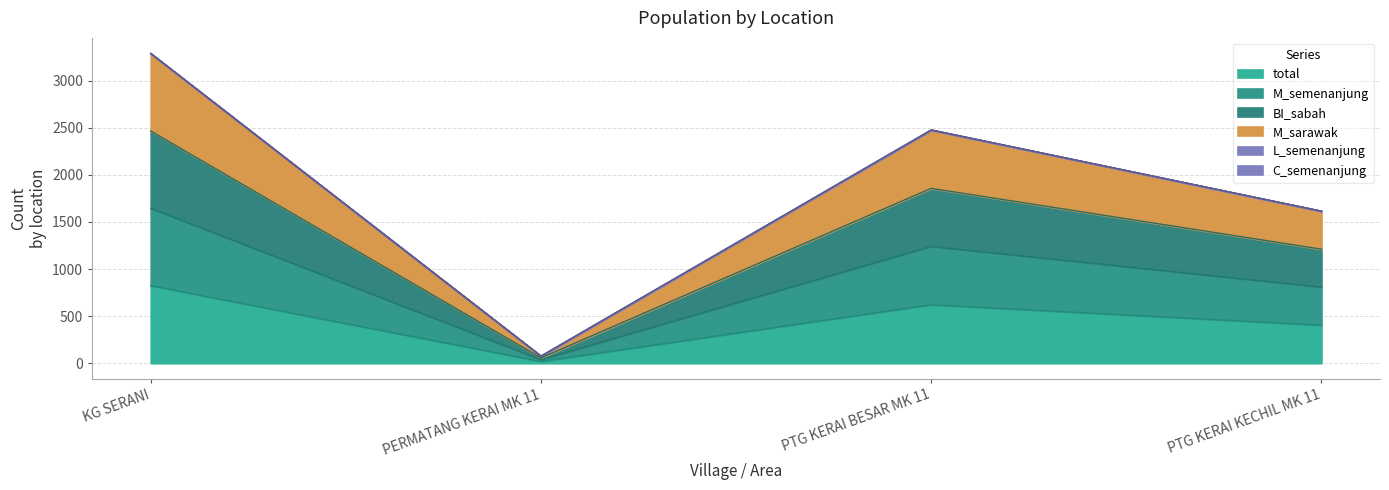

Which series changed the most between KG SERANI and PTG KERAI BESAR MK 11?

BI_sabah